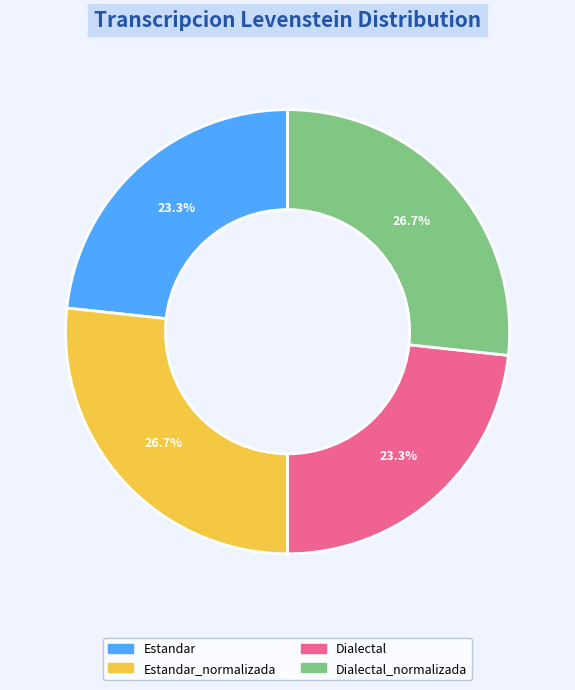

The Estandar_normalizada slice represents 27% of the pie. True or false?

True